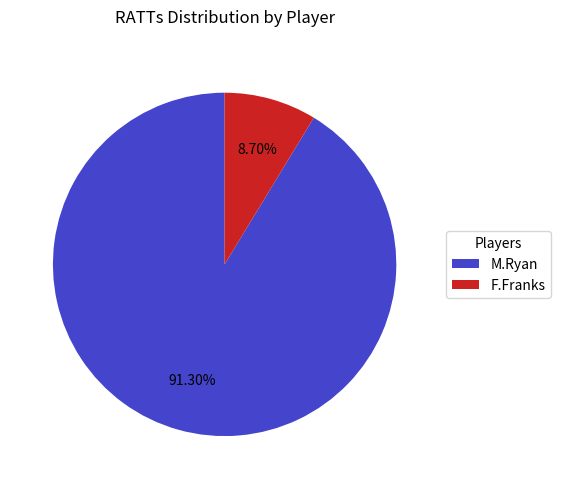

To the nearest percent, what portion does M.Ryan represent?

91%